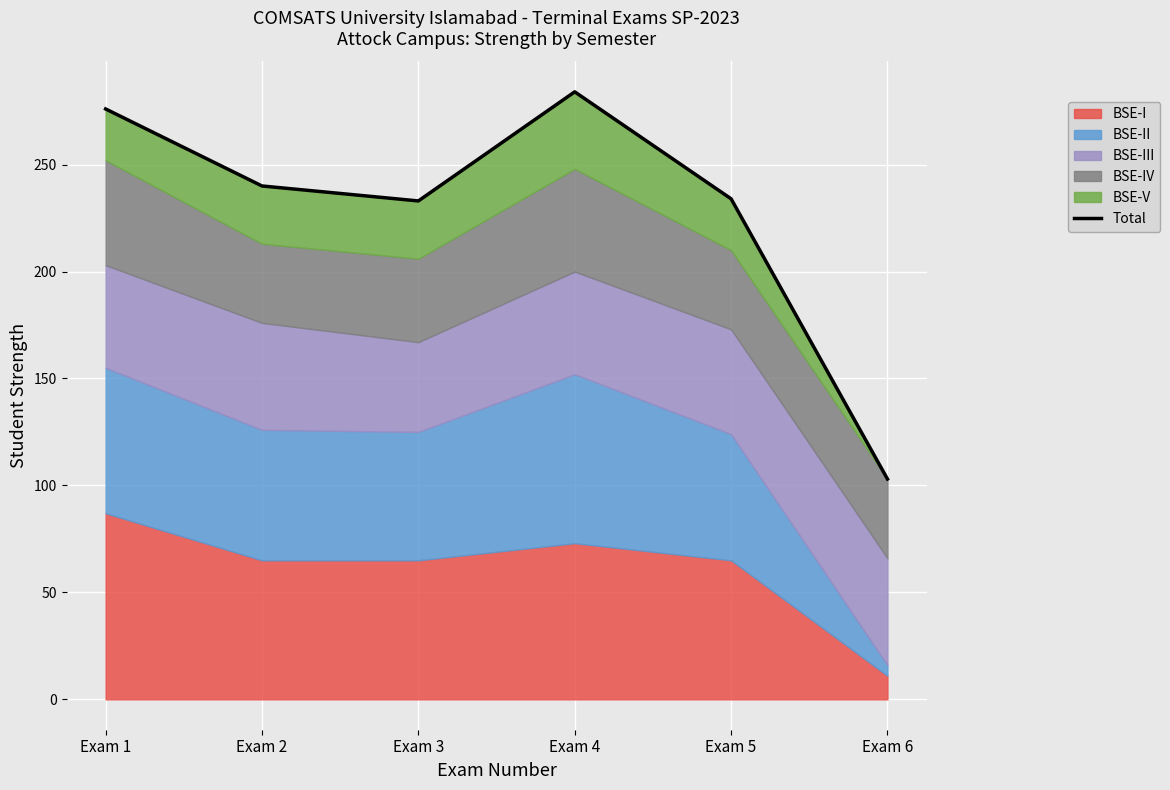

Reading left to right, what are all the values shown in this chart?

Exam 1=276	Exam 2=240	Exam 3=233	Exam 4=284	Exam 5=234	Exam 6=103